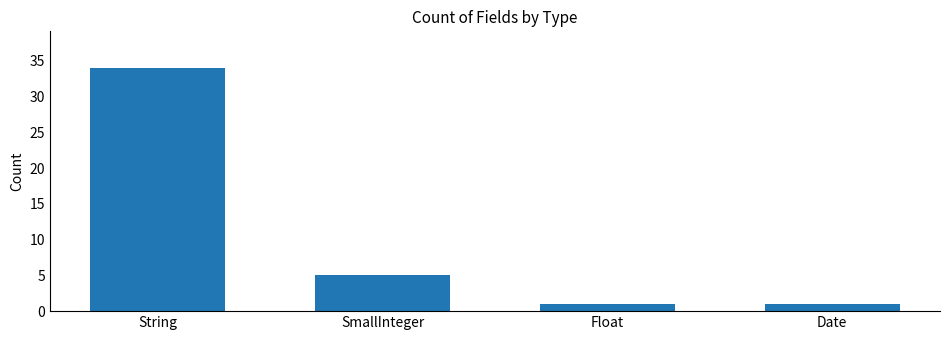

What is the ratio of the value at String to the value at Float?

34.0